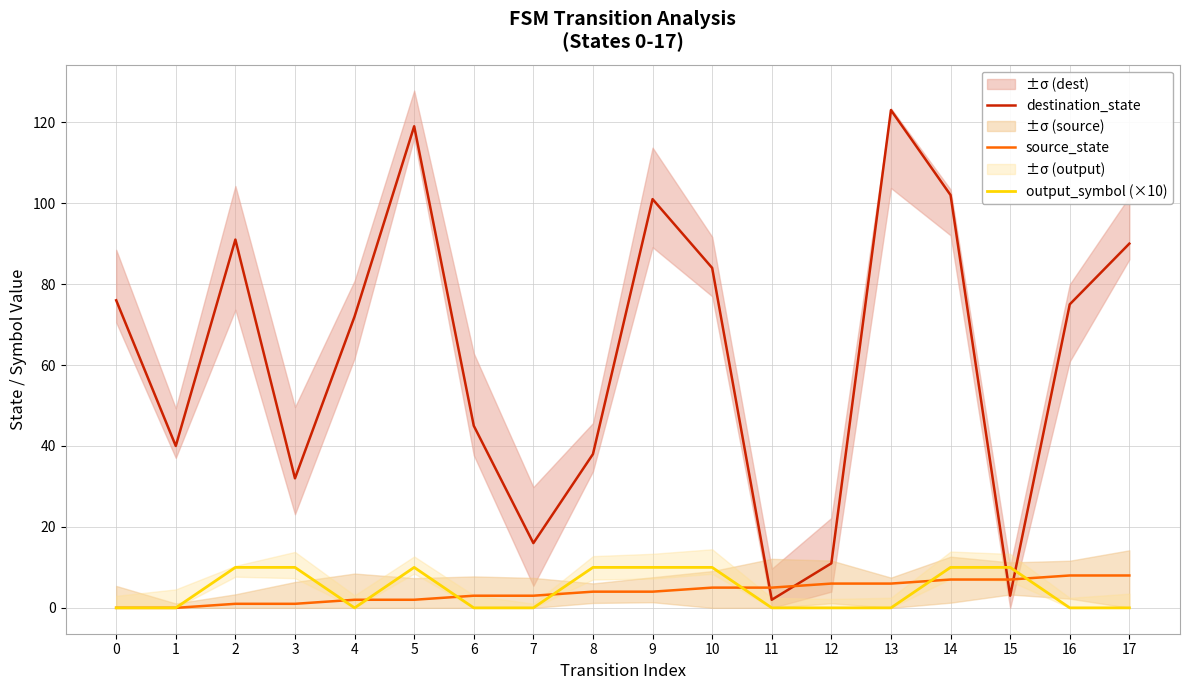

How many output_symbol (×10) values are between 0 and 10?

18